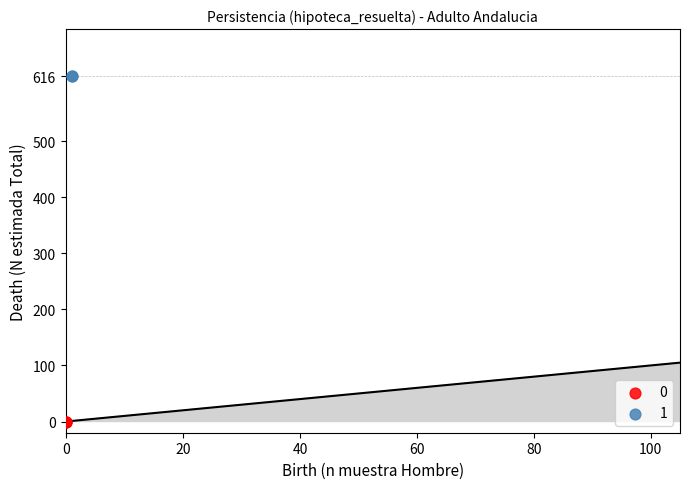

What are all the series names shown in the legend?

0, 1